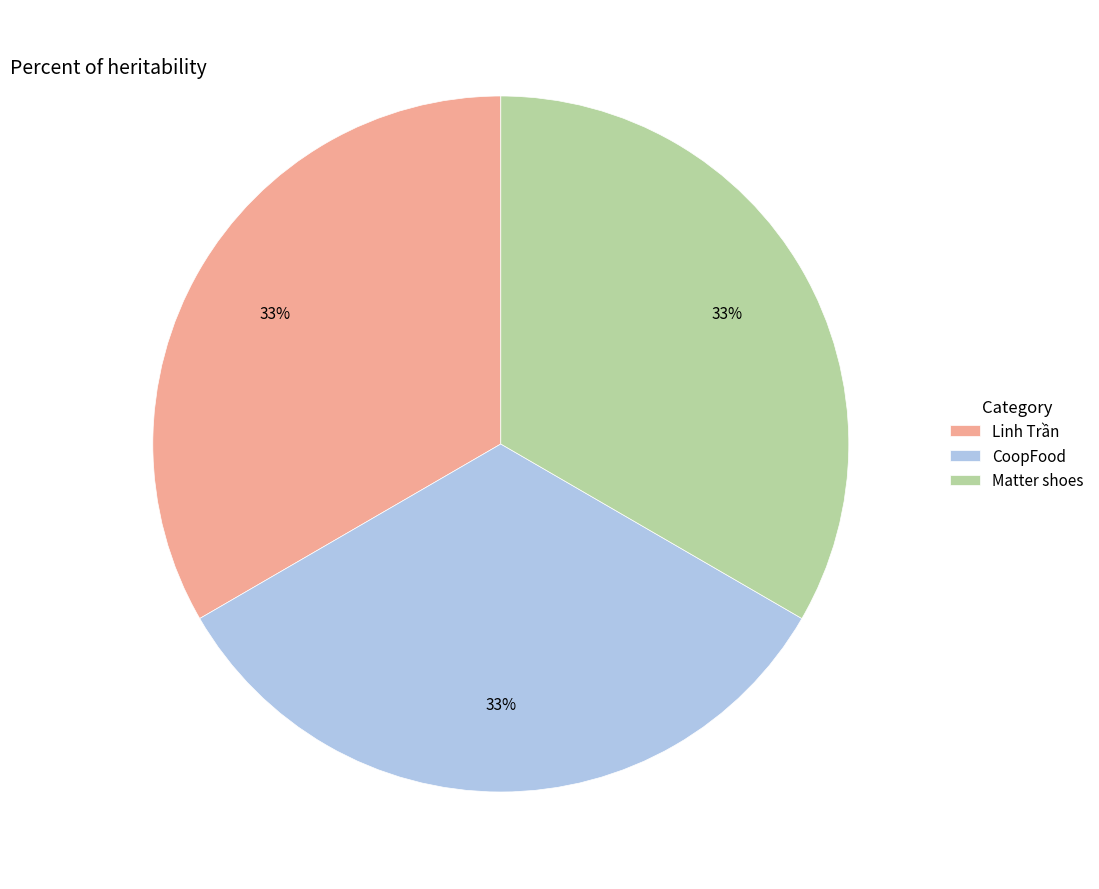

Combined, do Linh Trần and CoopFood account for over 50%?

Yes